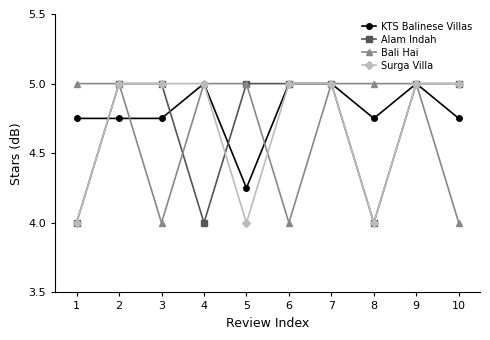

Where is the first local minimum for Alam Indah?

4